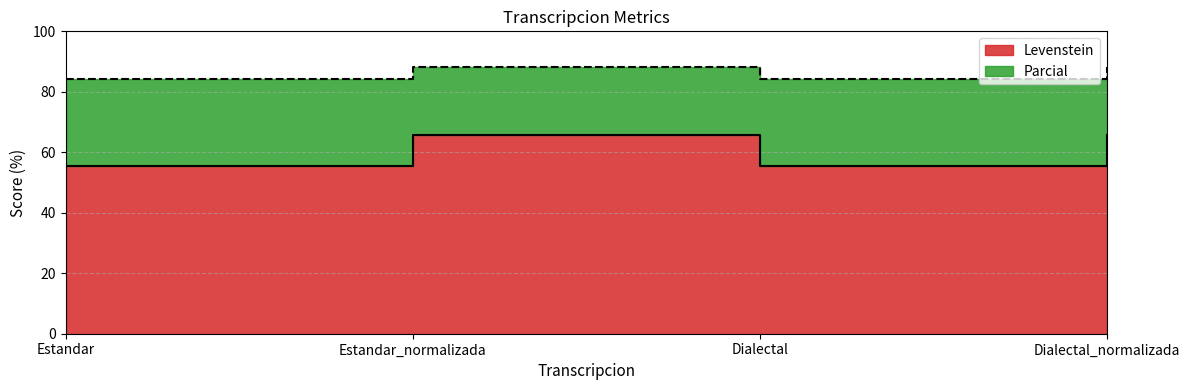

Which series has the widest spread of values?

Levenstein